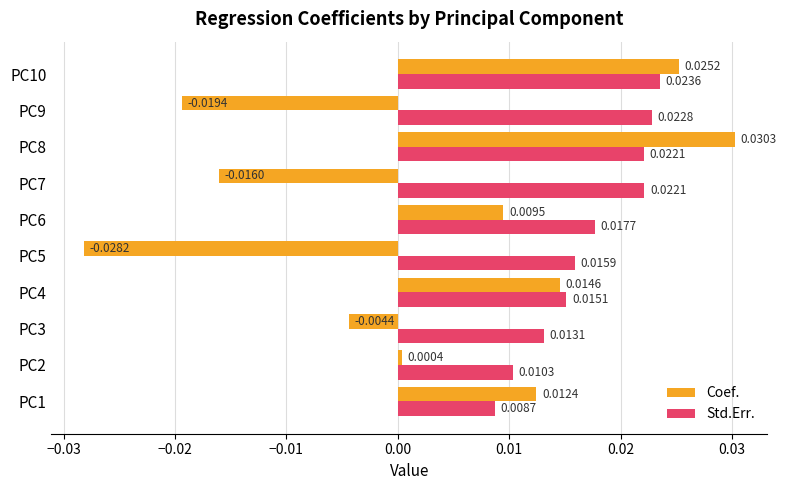

Which series has the widest spread of values?

Coef.